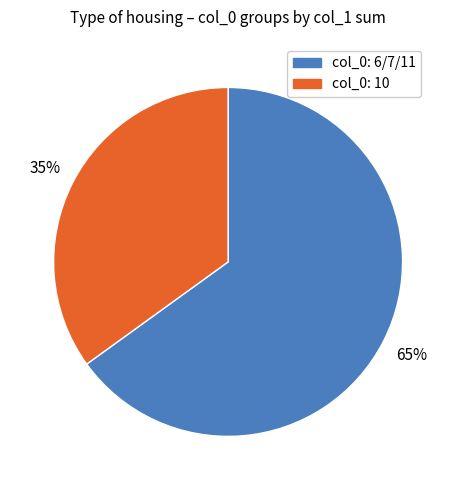

Count the number of slices in the pie.

2